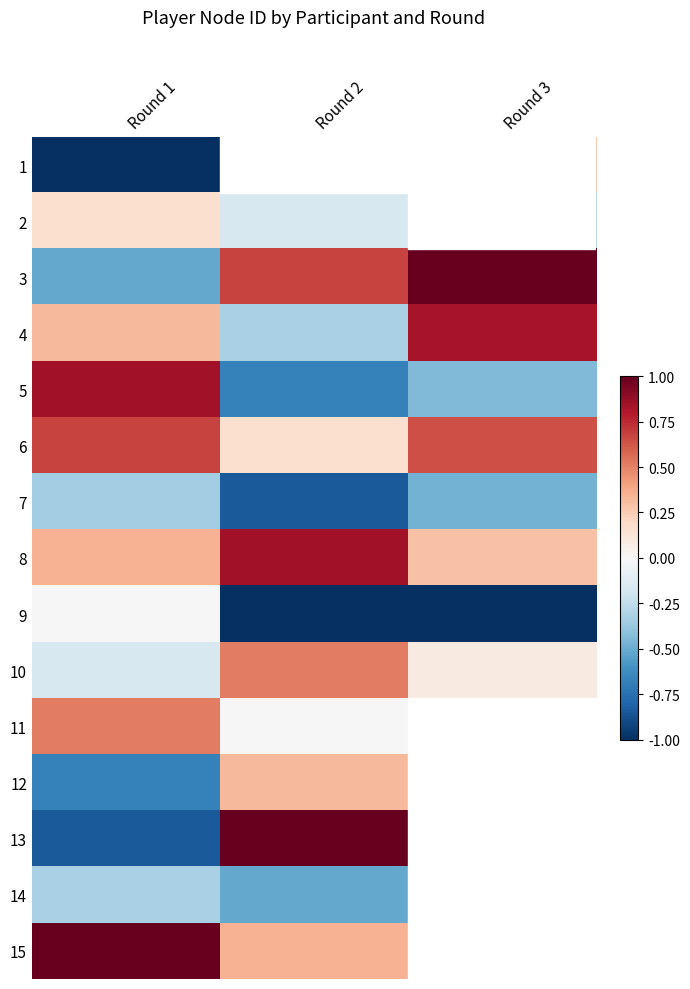

Between Round 1 and Round 2, which series saw the biggest shift?

13